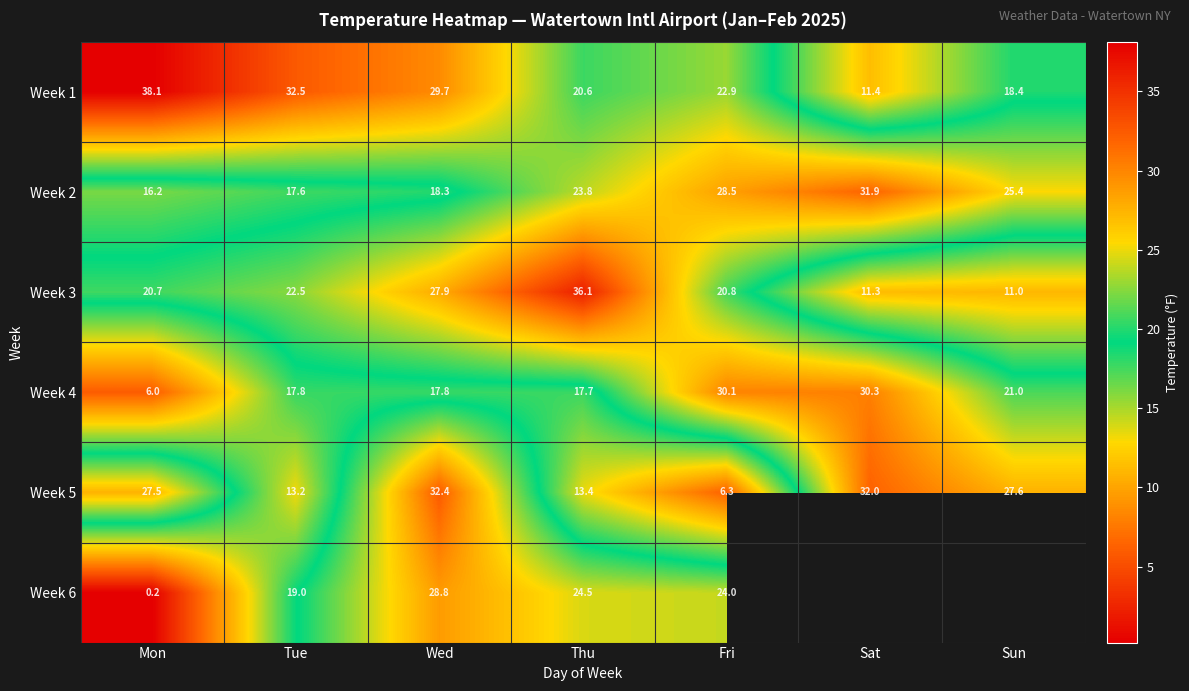

Is it true that Week 1 equals 22.9 at Fri?

True